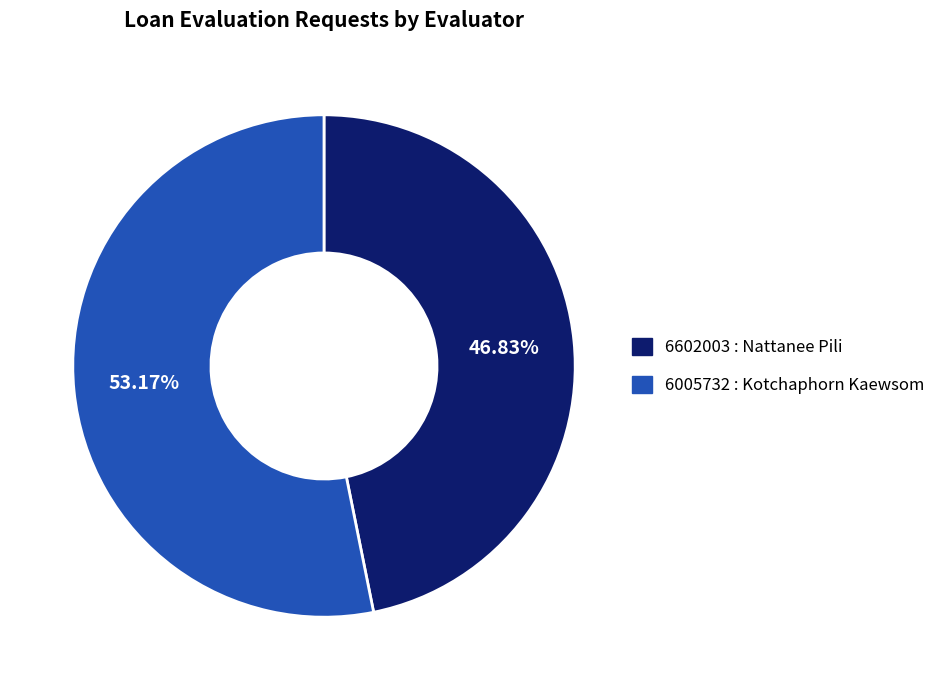

How many segments does this pie chart have?

2